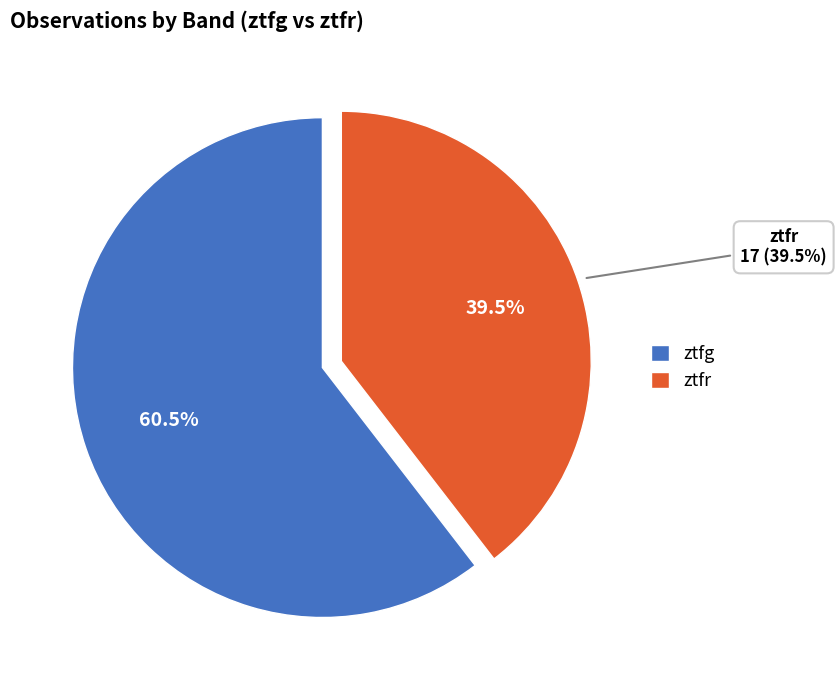

True or false: ztfr accounts for 40% of the total.

True